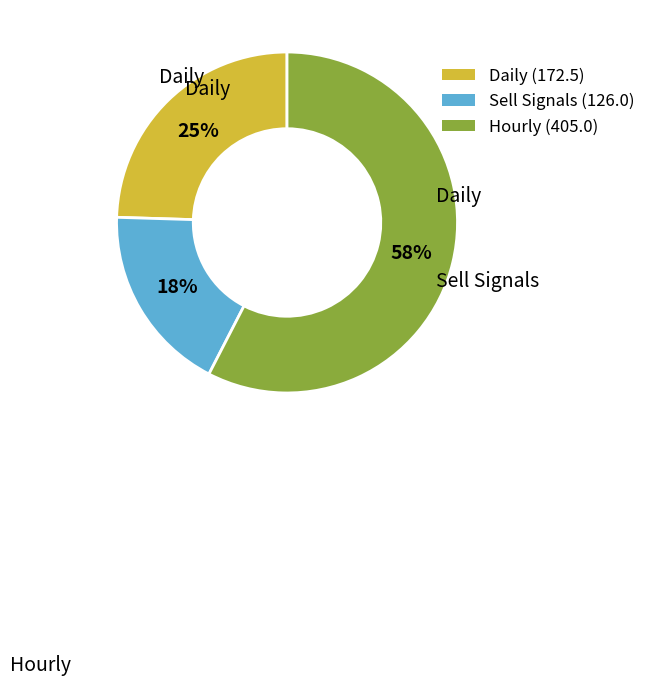

To the nearest percent, what is the difference between the largest and smallest slice percentages?

40%